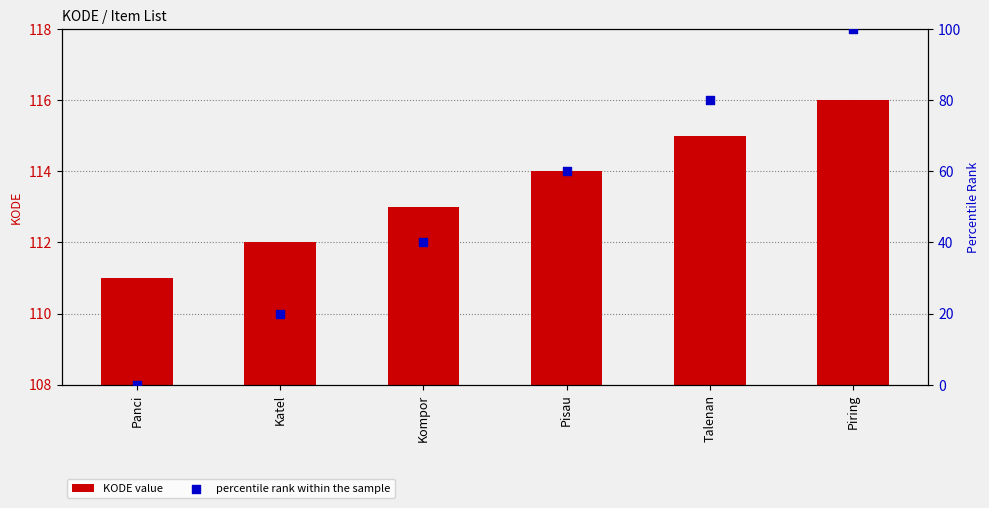

At which category is the sum across all series the highest?

Piring